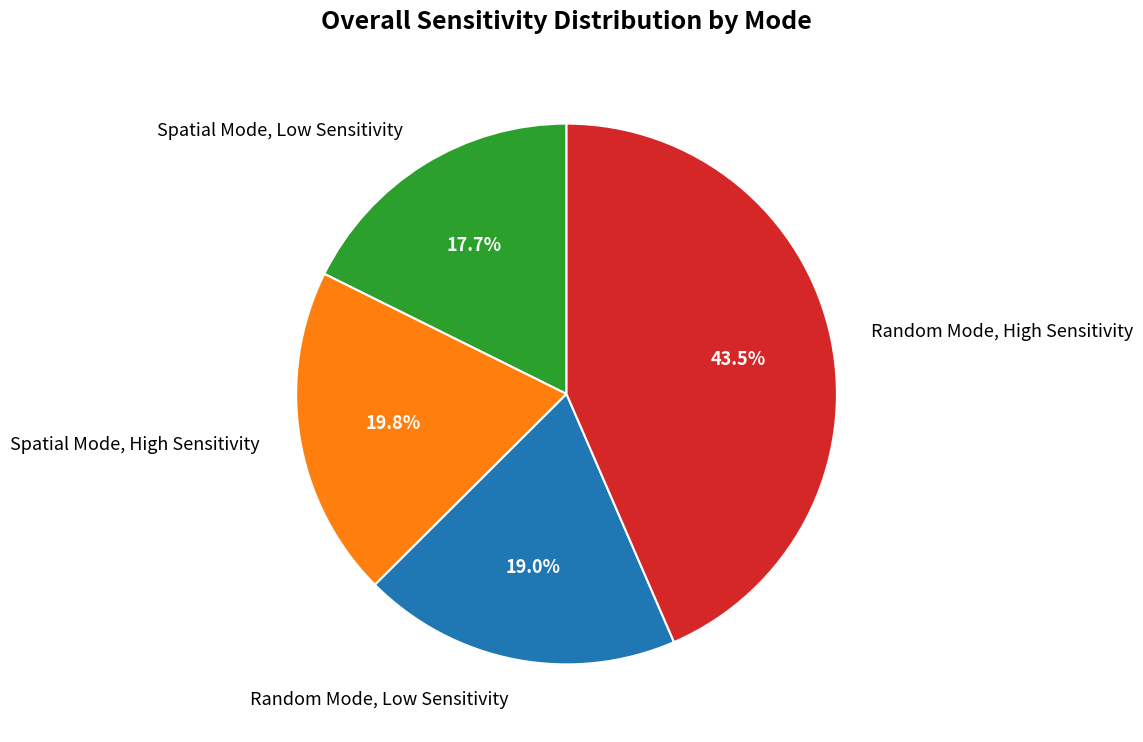

How many segments does this pie chart have?

4